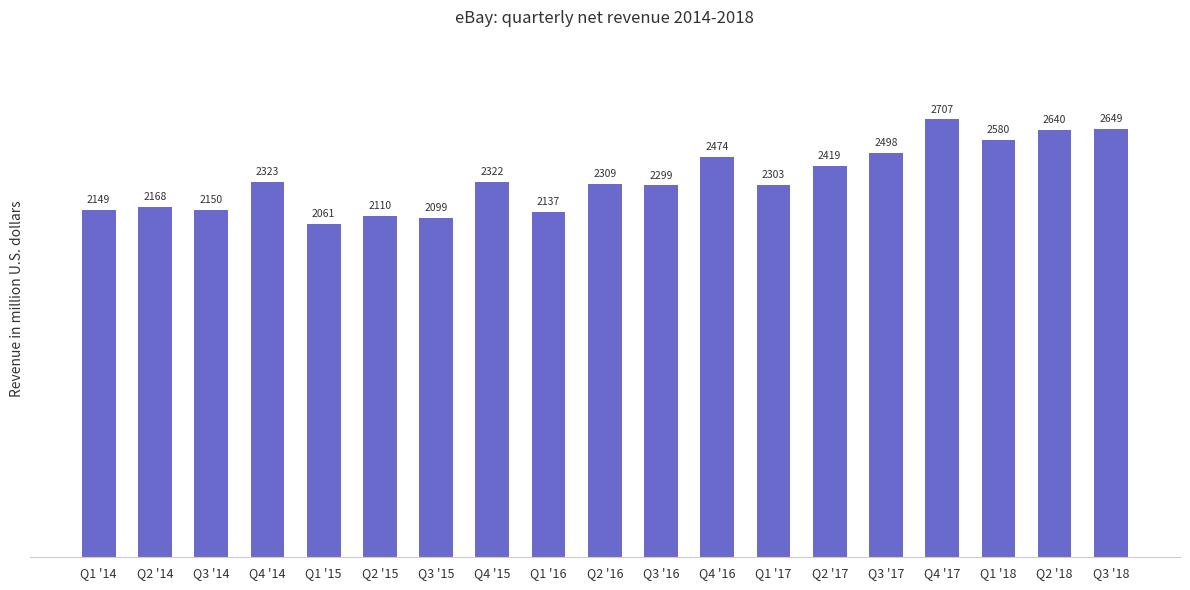

Is it true that the value at Q3 '14 is 636?

False